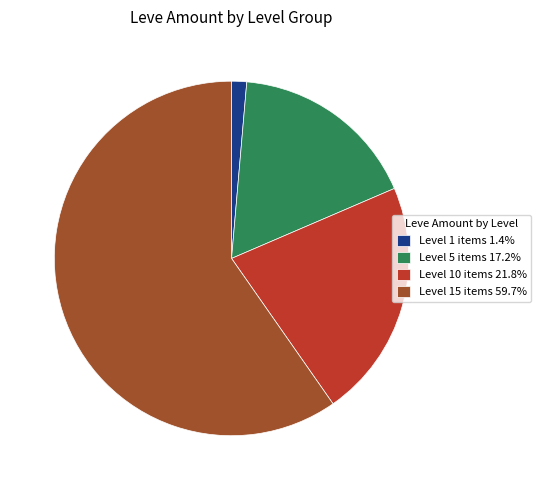

What is the ratio of the value at Level 15 items 59.7% to the value at Level 1 items 1.4%?

43.5